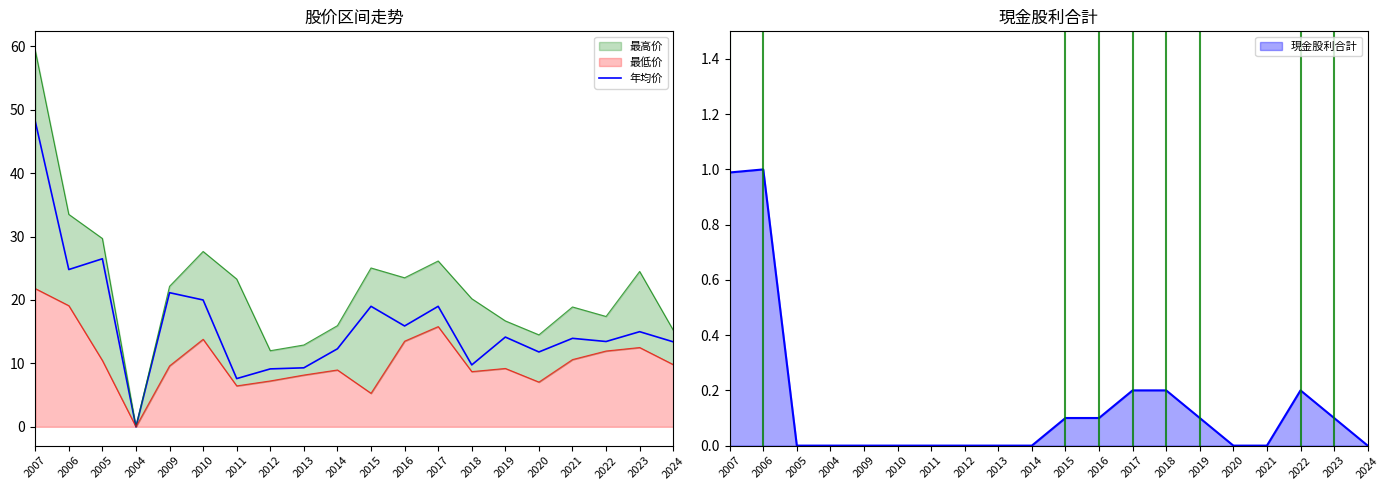

What position from the left is 2021?

17